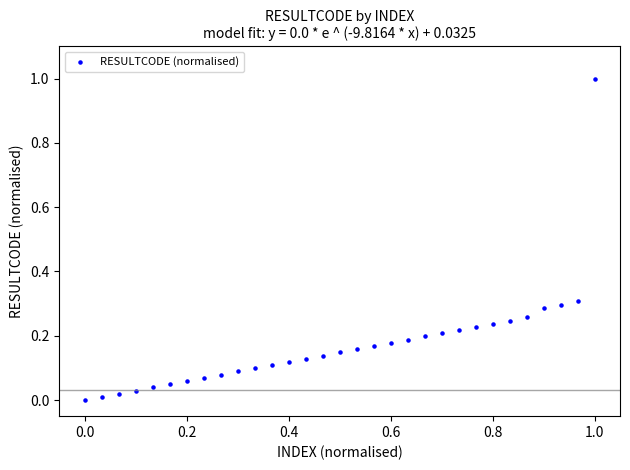

What is the range of Y values (max minus min)?

1.0